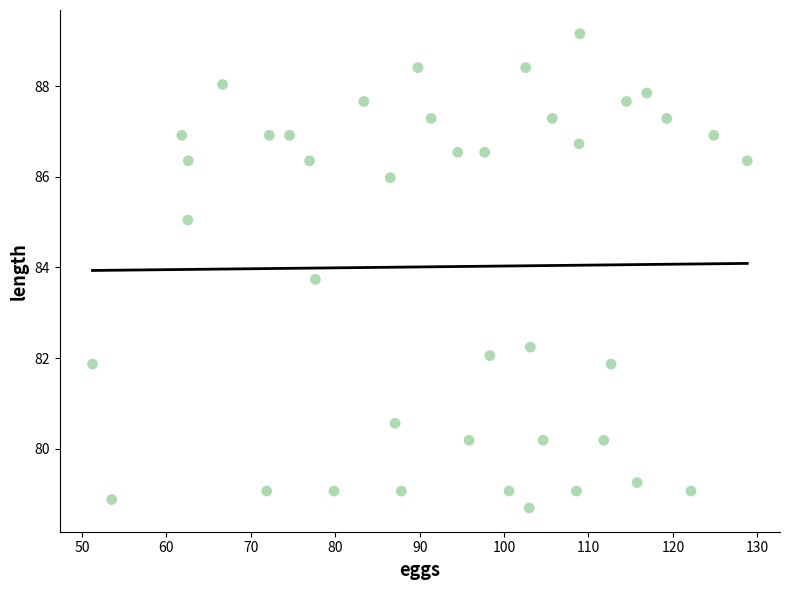

What is the range of X values (max minus min)?

77.6